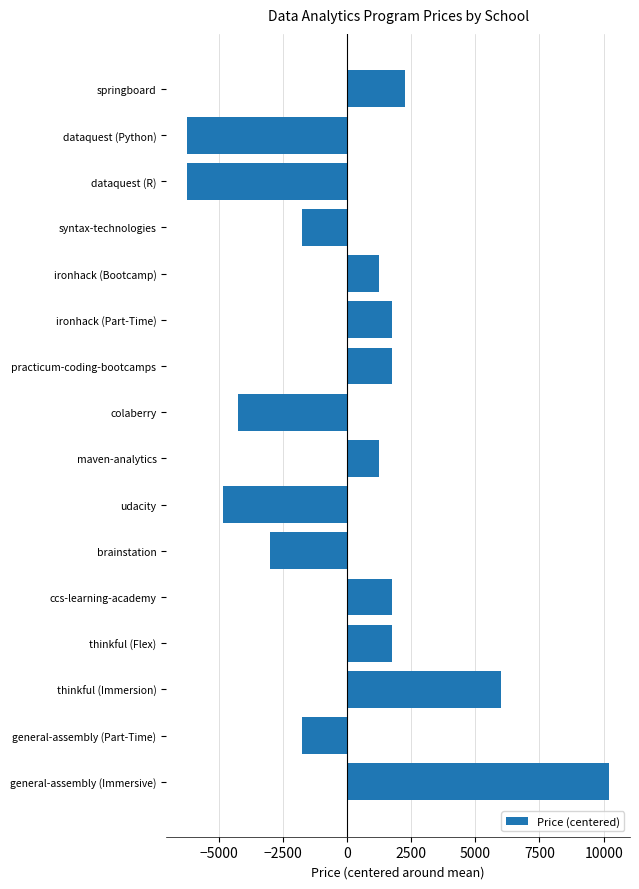

What is the difference between the maximum and second lowest values?

16421.0